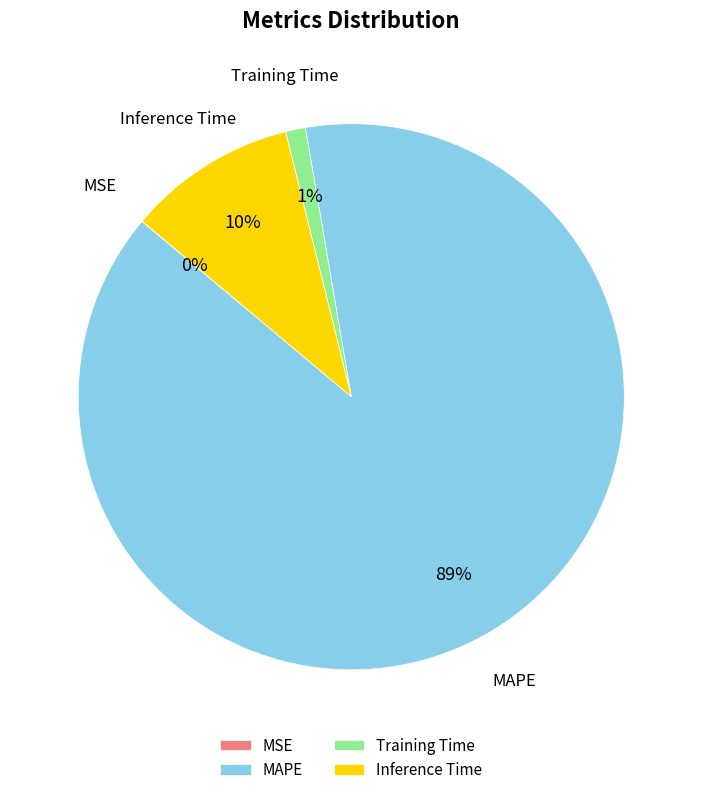

True or false: Training Time accounts for 1% of the total.

True